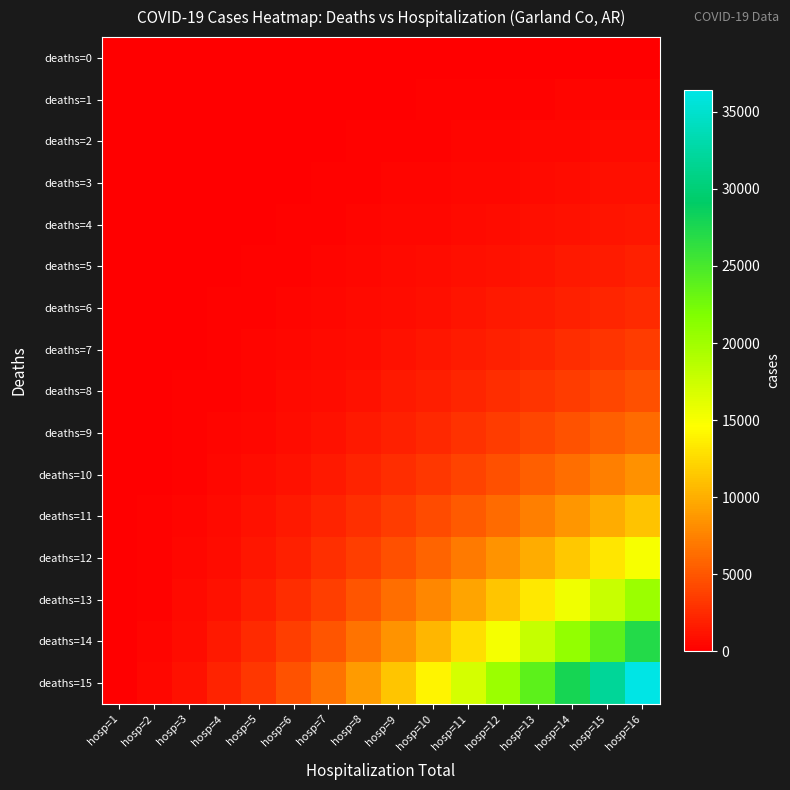

List the series in order of their peak value, lowest first.

deaths=0, deaths=1, deaths=2, deaths=3, deaths=4, deaths=5, deaths=6, deaths=7, deaths=8, deaths=9, deaths=10, deaths=11, deaths=12, deaths=13, deaths=14, deaths=15